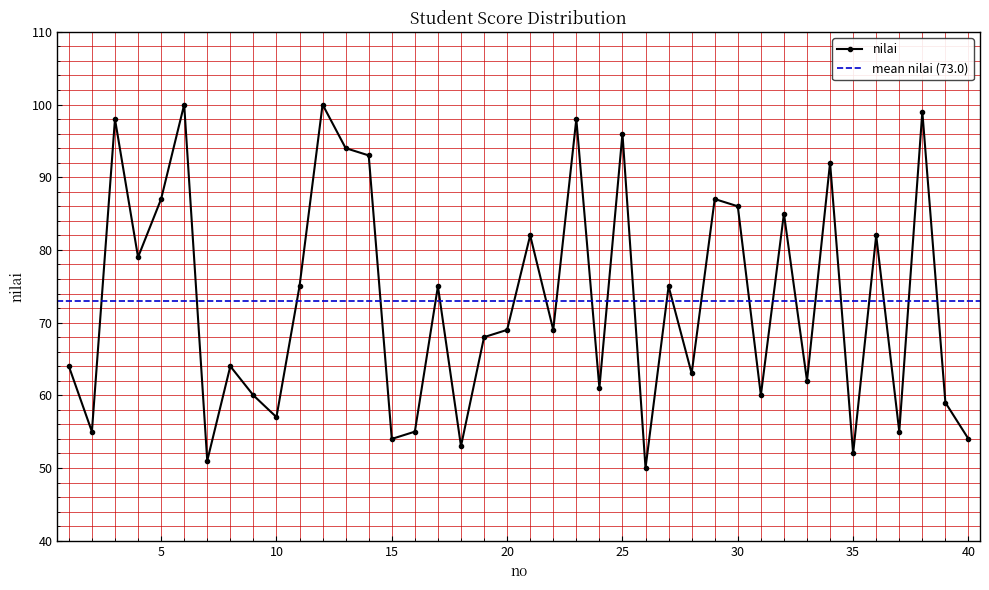

Rank the categories by value from highest to lowest.

6, 12, 38, 3, 23, 25, 13, 14, 34, 5, 29, 30, 32, 21, 36, 4, 11, 17, 27, 20, 22, 19, 1, 8, 28, 33, 24, 9, 31, 39, 10, 2, 16, 37, 15, 40, 18, 35, 7, 26